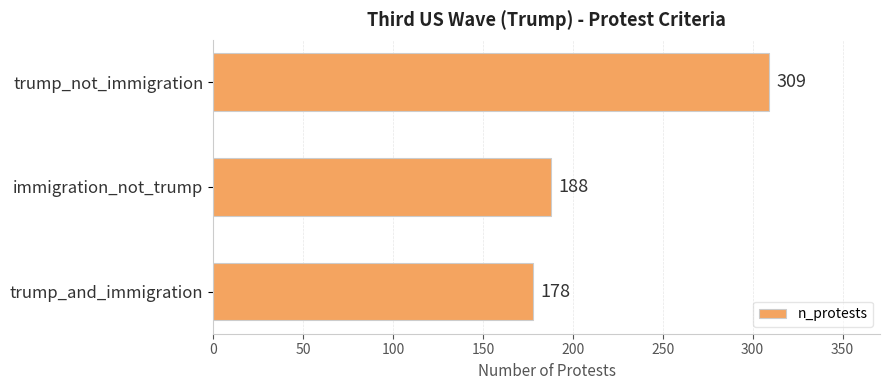

The value at immigration_not_trump is 188. True or false?

True